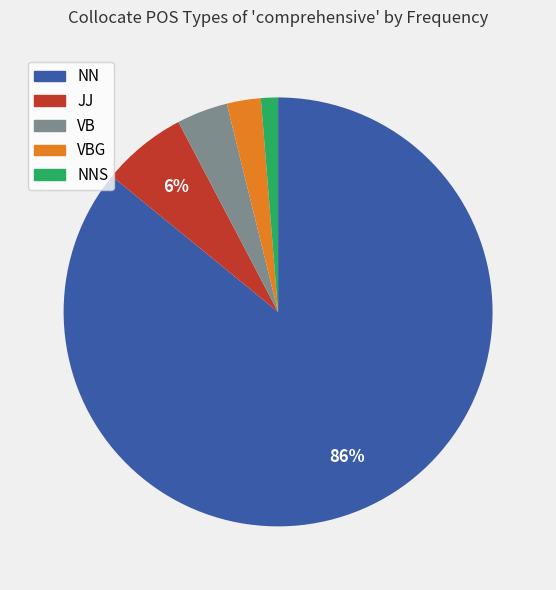

To the nearest percent, what is the average slice percentage?

20%